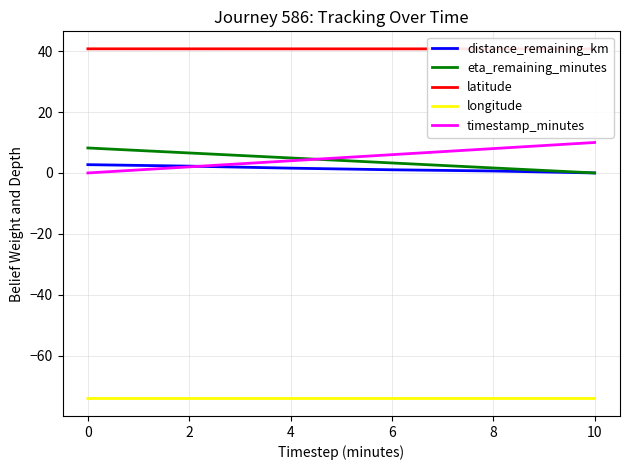

What is the sum of all latitude values?

244.4